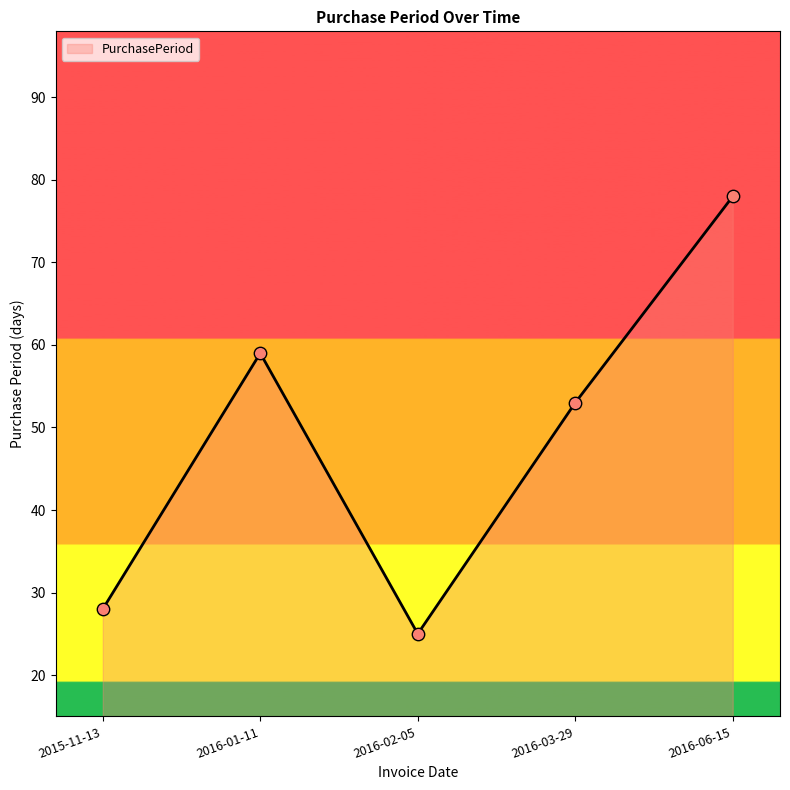

What is the change in value from 2016-01-11 to 2016-03-29?

-6